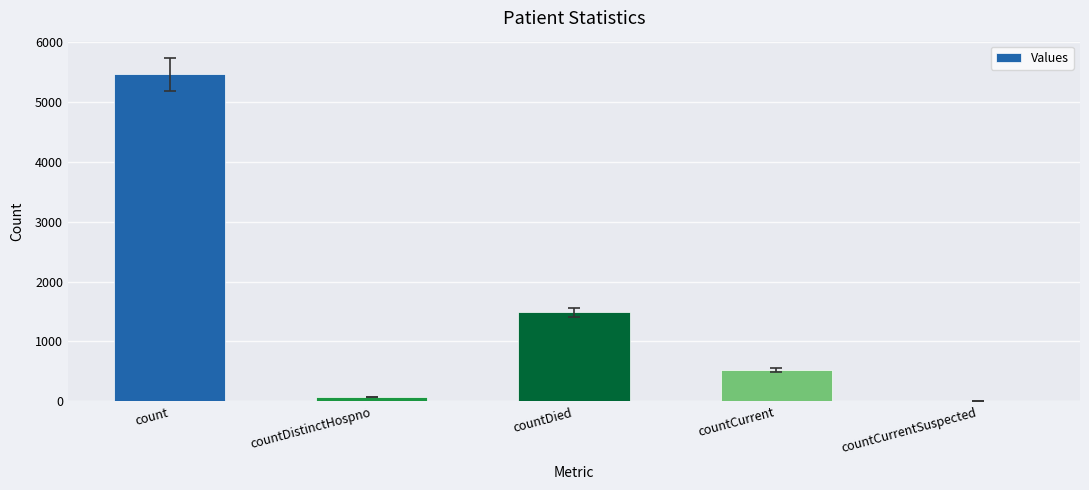

The value at countDied is 1488. True or false?

True